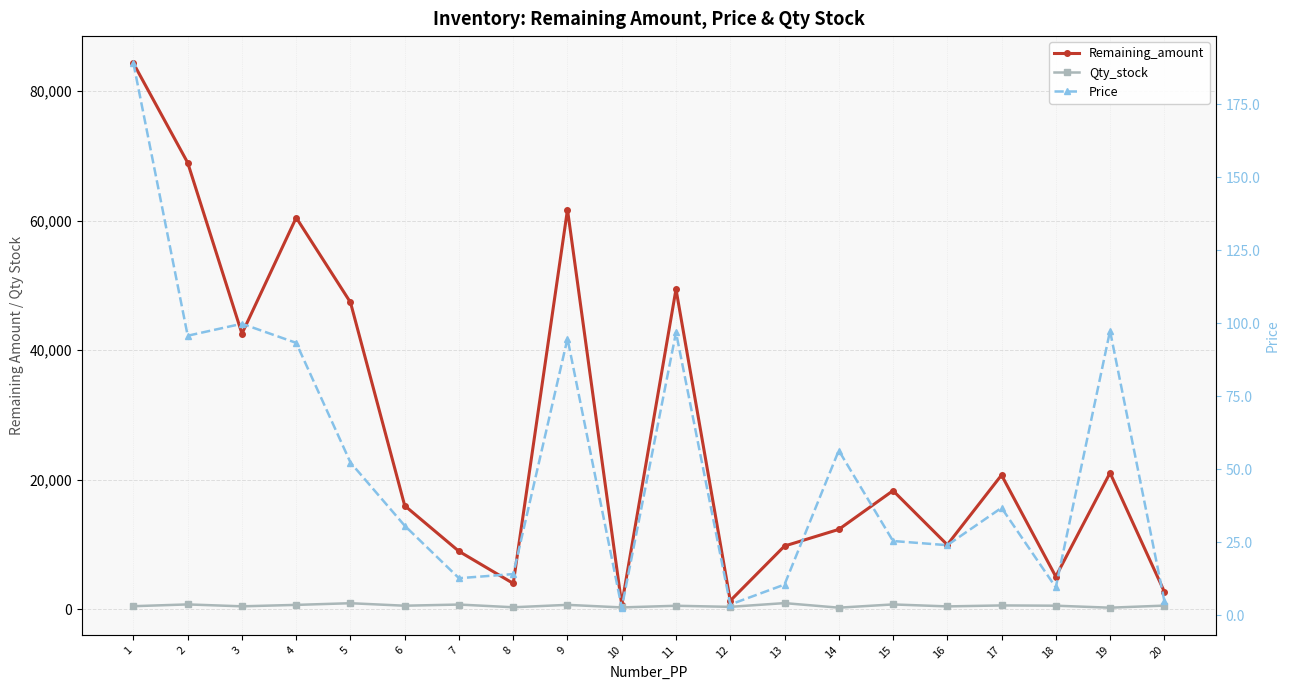

At which category does Qty_stock reach its first local peak?

2